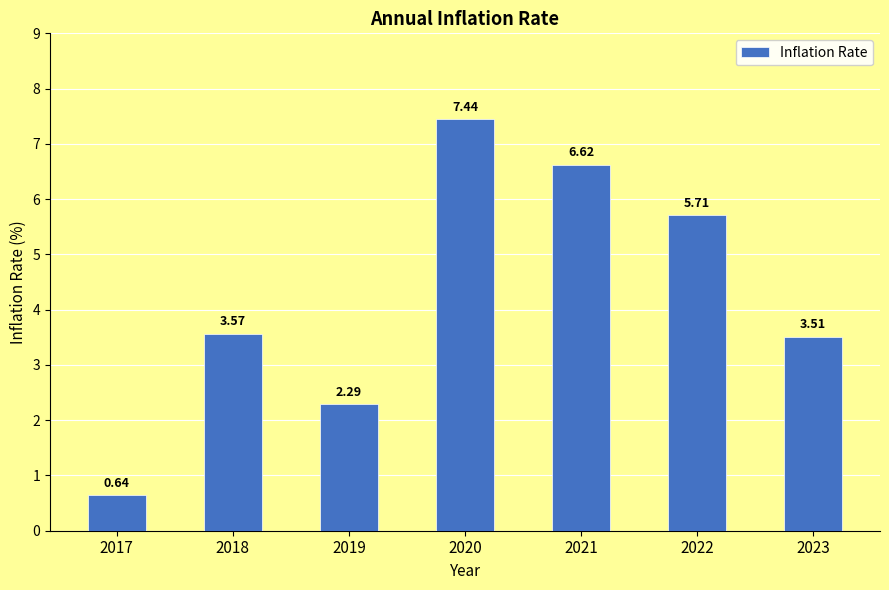

What is the sum of the values at 2020 and 2019?

9.7